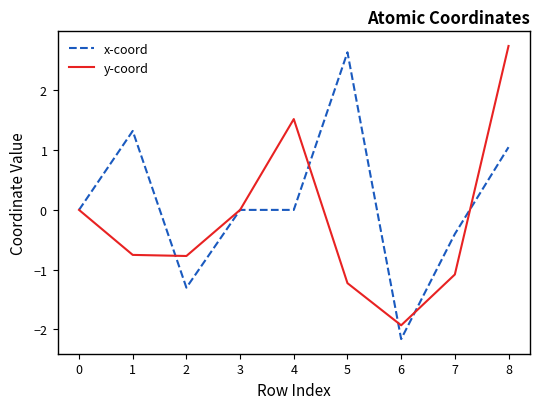

Does the chart have visible grid lines?

No